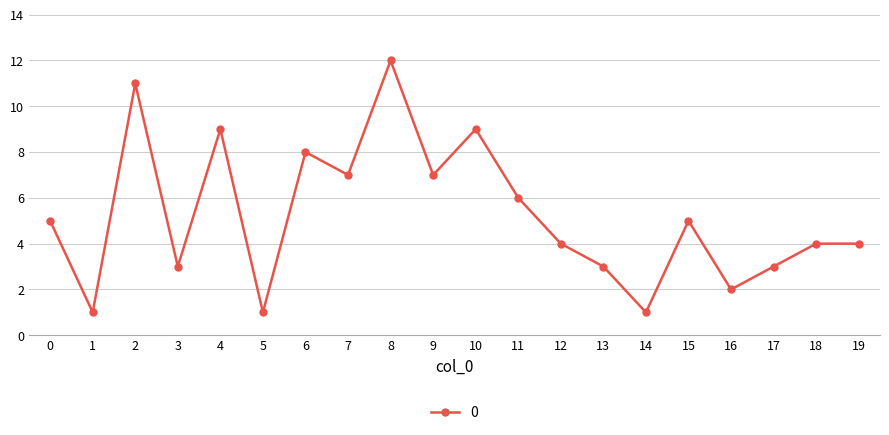

How many points are lower than both their immediate neighbors (excluding endpoints)?

7